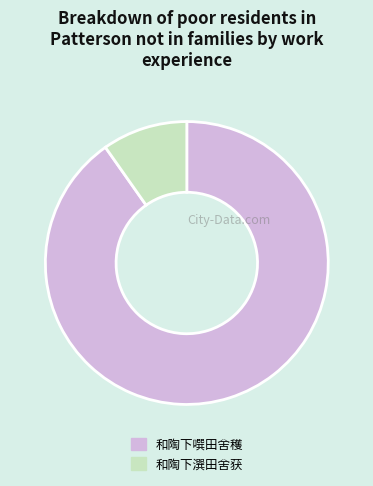

Is it true that 和陶下噀田舍穫 is 83% of the pie?

False